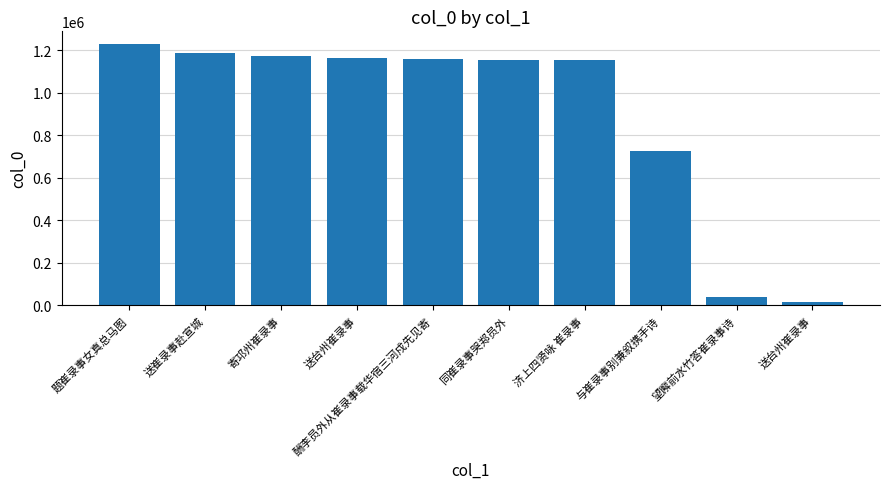

At which label does the data first exceed 1158795?

题崔录事女真总马图